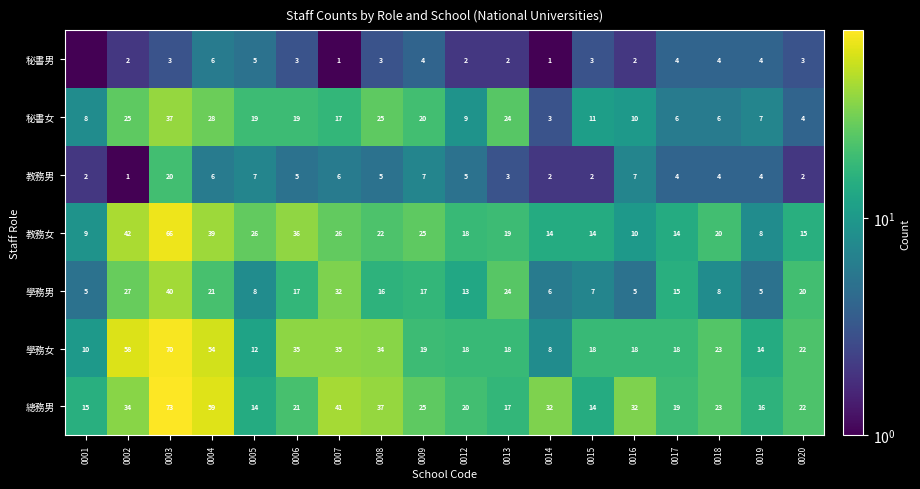

How many data points does each series have?

18